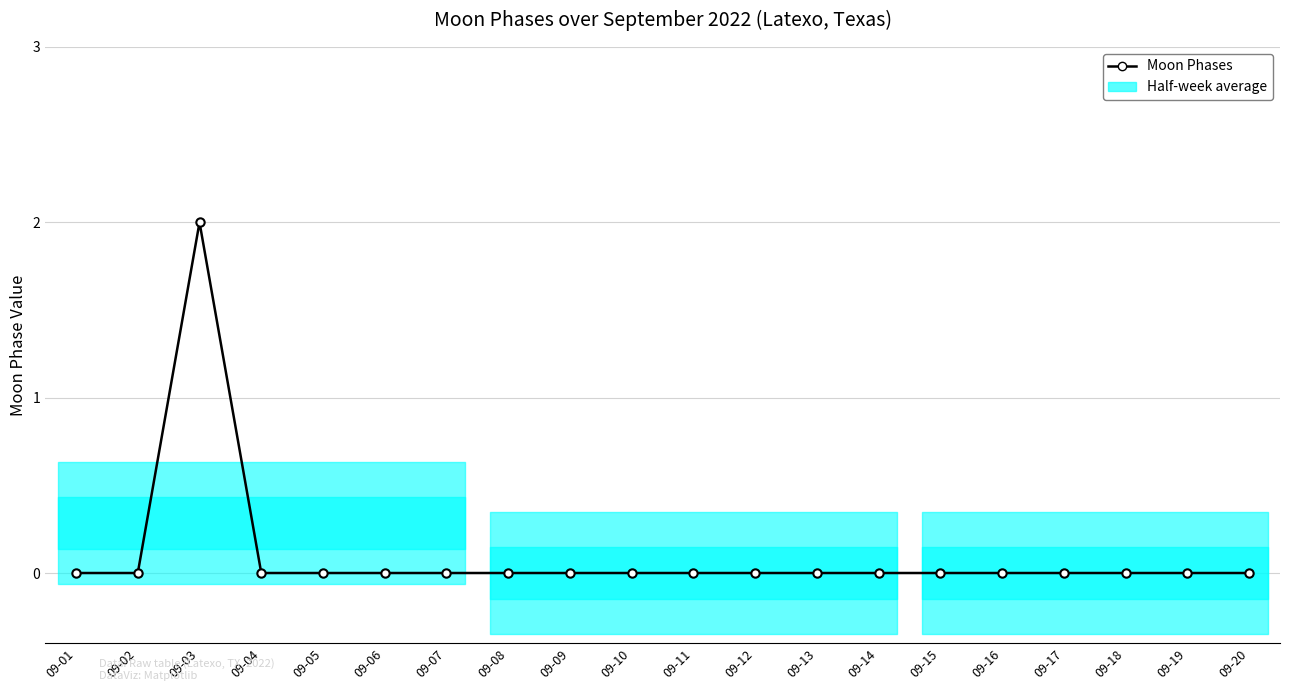

Reading left to right, extract all data points from this chart.

09-01=0	09-02=0	09-03=2	09-04=0	09-05=0	09-06=0	09-07=0	09-08=0	09-09=0	09-10=0	09-11=0	09-12=0	09-13=0	09-14=0	09-15=0	09-16=0	09-17=0	09-18=0	09-19=0	09-20=0